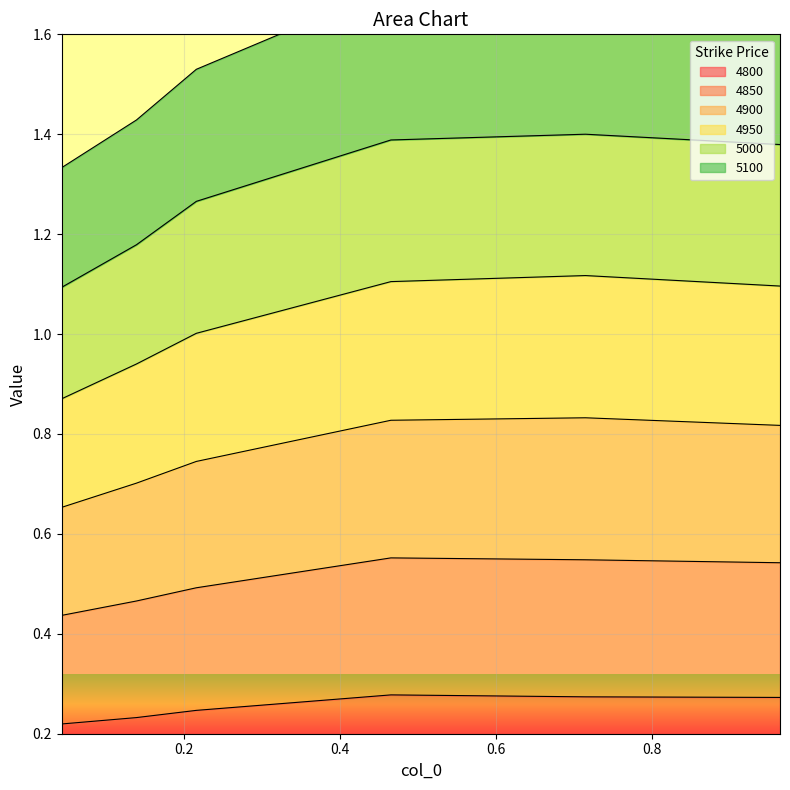

Rank the series by their maximum value, from highest to lowest.

5000, 4950, 4900, 4850, 5100, 4800